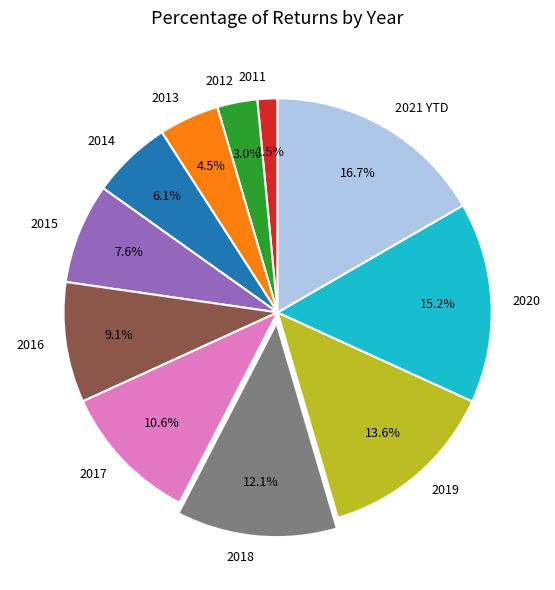

Is the sum of 2018 and 2021 YTD greater than half?

No